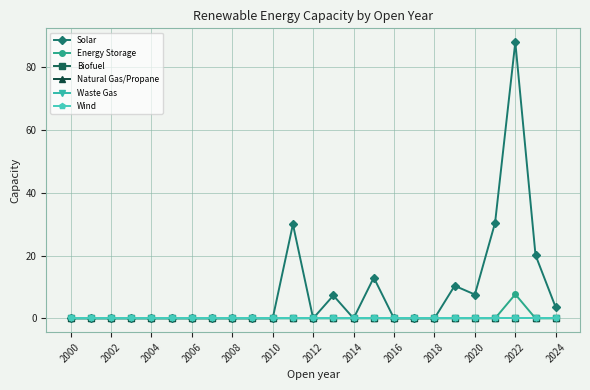

Reading right to left, extract all data points from this chart.

Solar: 3.5	20.2	88.1	30.5	7.6	10.4	0.0	0.0	0.0	13.0	0.0	7.3	0.0	30.0	0.0	0.0	0.0	0.0	0.0	0.0	0.0	0.0	0.0	0.0	0.0
Energy Storage: 0.0	0.0	7.7	0.0	0.0	0.0	0.0	0.0	0.0	0.0	0.0	0.0	0.0	0.0	0.0	0.0	0.0	0.0	0.0	0.0	0.0	0.0	0.0	0.0	0.0
Biofuel: 0.0	0.0	0.0	0.0	0.0	0.0	0.0	0.0	0.0	0.0	0.0	0.0	0.0	0.0	0.0	0.0	0.0	0.0	0.0	0.0	0.0	0.0	0.0	0.0	0.0
Natural Gas/Propane: 0.0	0.0	0.0	0.0	0.0	0.0	0.0	0.0	0.0	0.0	0.0	0.0	0.0	0.0	0.0	0.0	0.0	0.0	0.0	0.0	0.0	0.0	0.0	0.0	0.0
Waste Gas: 0.0	0.0	0.0	0.0	0.0	0.0	0.0	0.0	0.0	0.0	0.0	0.0	0.0	0.0	0.0	0.0	0.0	0.0	0.0	0.0	0.0	0.0	0.0	0.0	0.0
Wind: 0.0	0.0	0.0	0.0	0.0	0.0	0.0	0.0	0.0	0.0	0.0	0.0	0.0	0.0	0.0	0.0	0.0	0.0	0.0	0.0	0.0	0.0	0.0	0.0	0.0